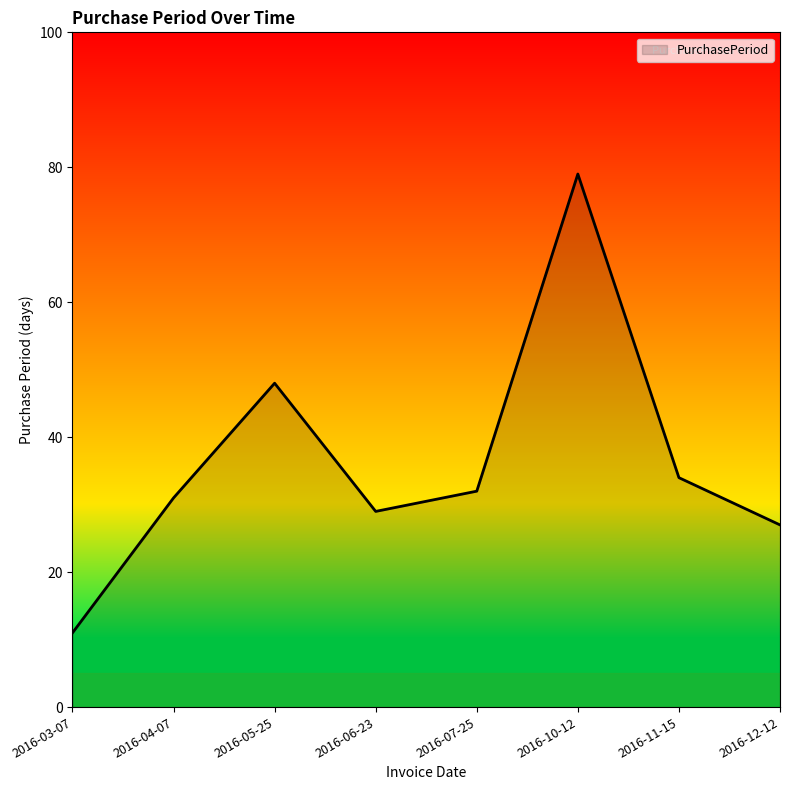

What value does the data have at 2016-03-07?

11